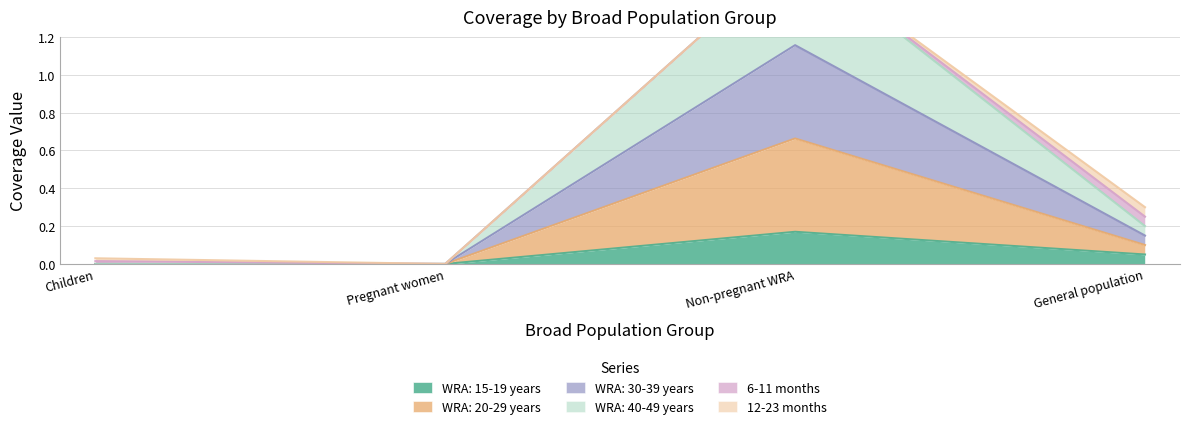

The WRA: 15-19 years series shows -0.1 at Children. True or false?

False